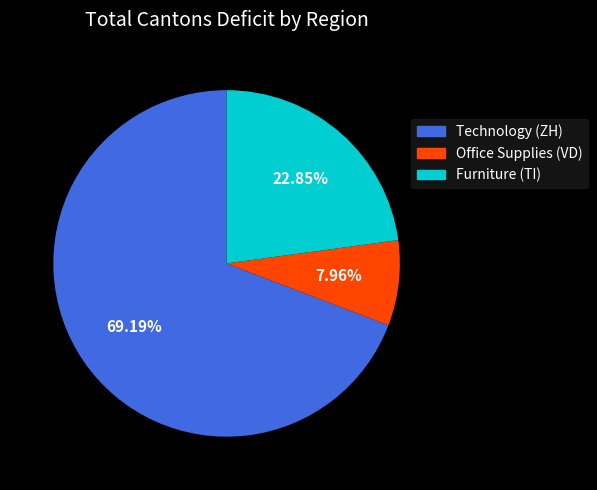

Count the number of slices in the pie.

3